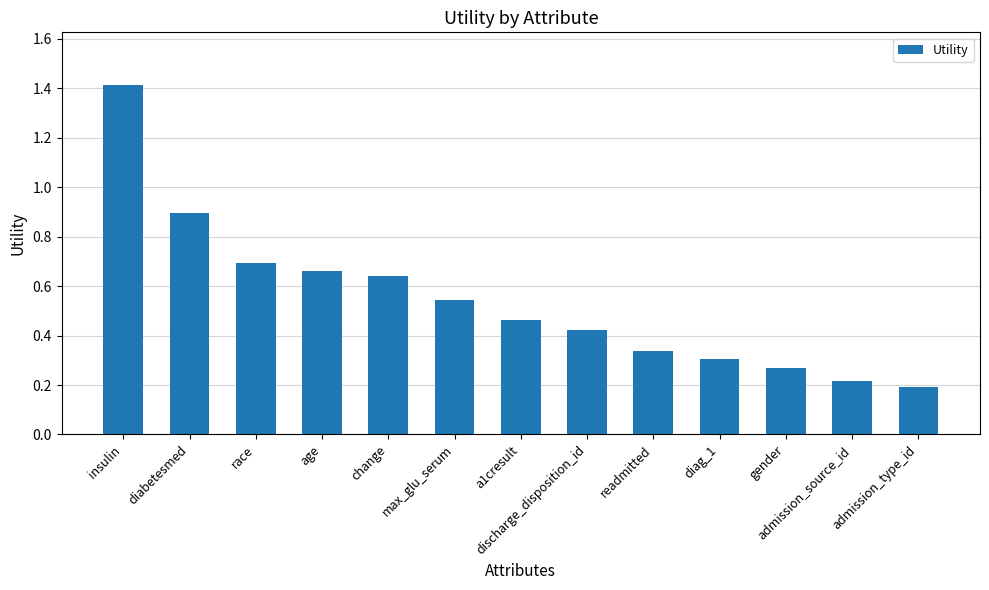

Count the number of categories in the chart.

13